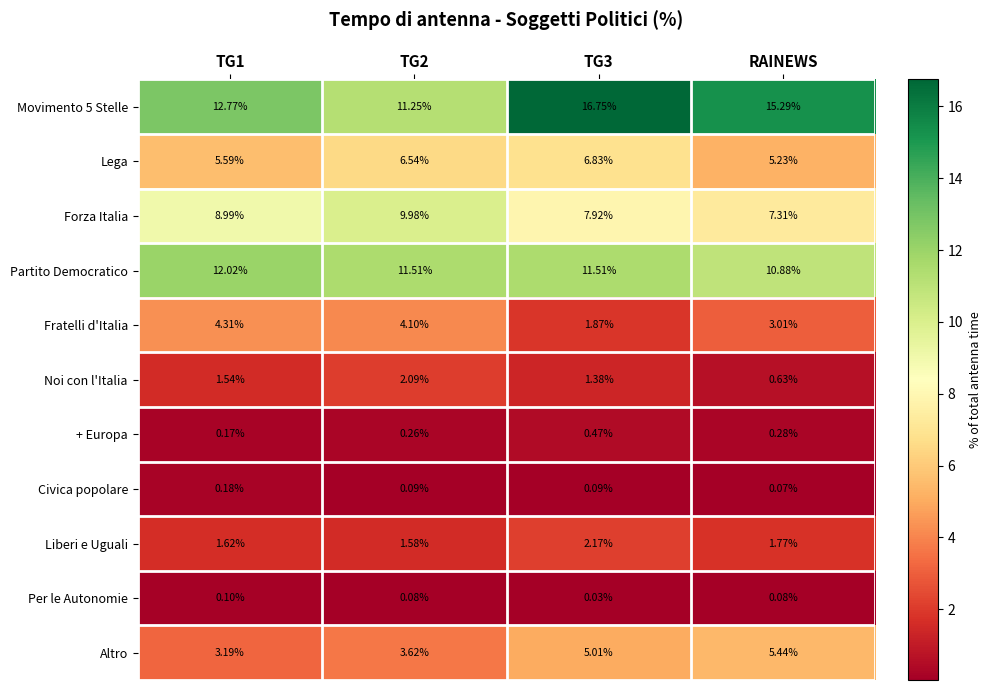

Which series has the largest range (max minus min)?

Movimento 5 Stelle